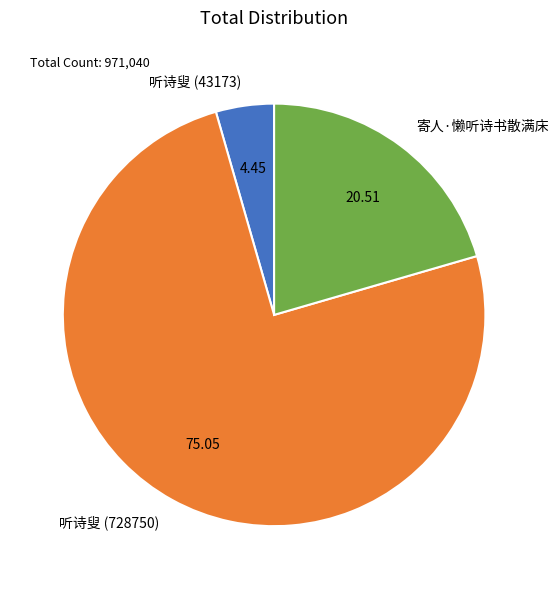

Rank the categories by value from highest to lowest.

听诗叟 (728750), 寄人·懒听诗书散满床, 听诗叟 (43173)